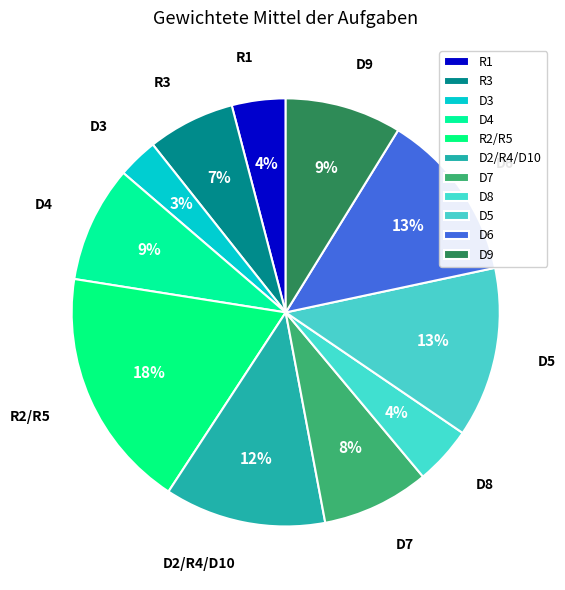

True or false: R2/R5 accounts for 13% of the total.

False